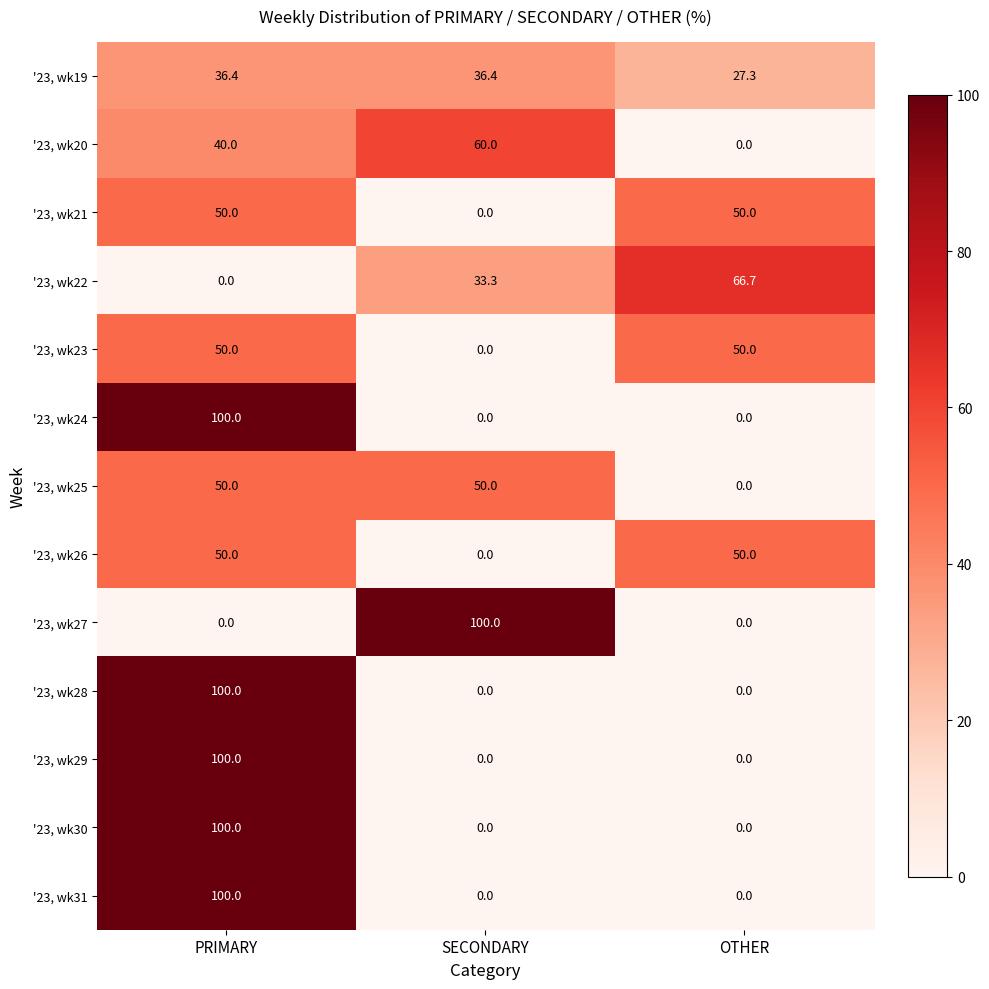

Which series has the largest total across all categories?

'23, wk19